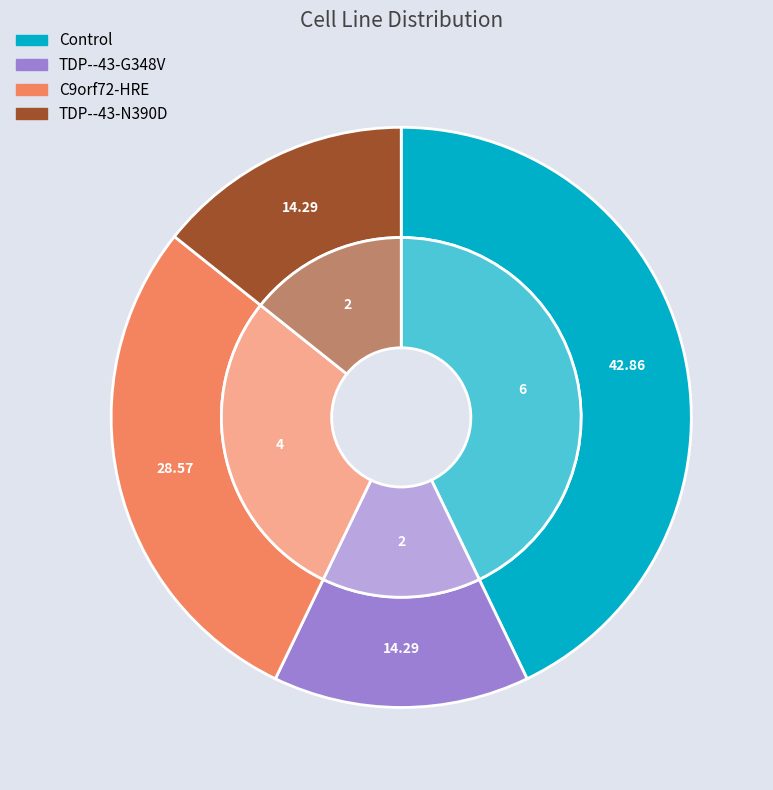

How many slices are in this pie chart?

4